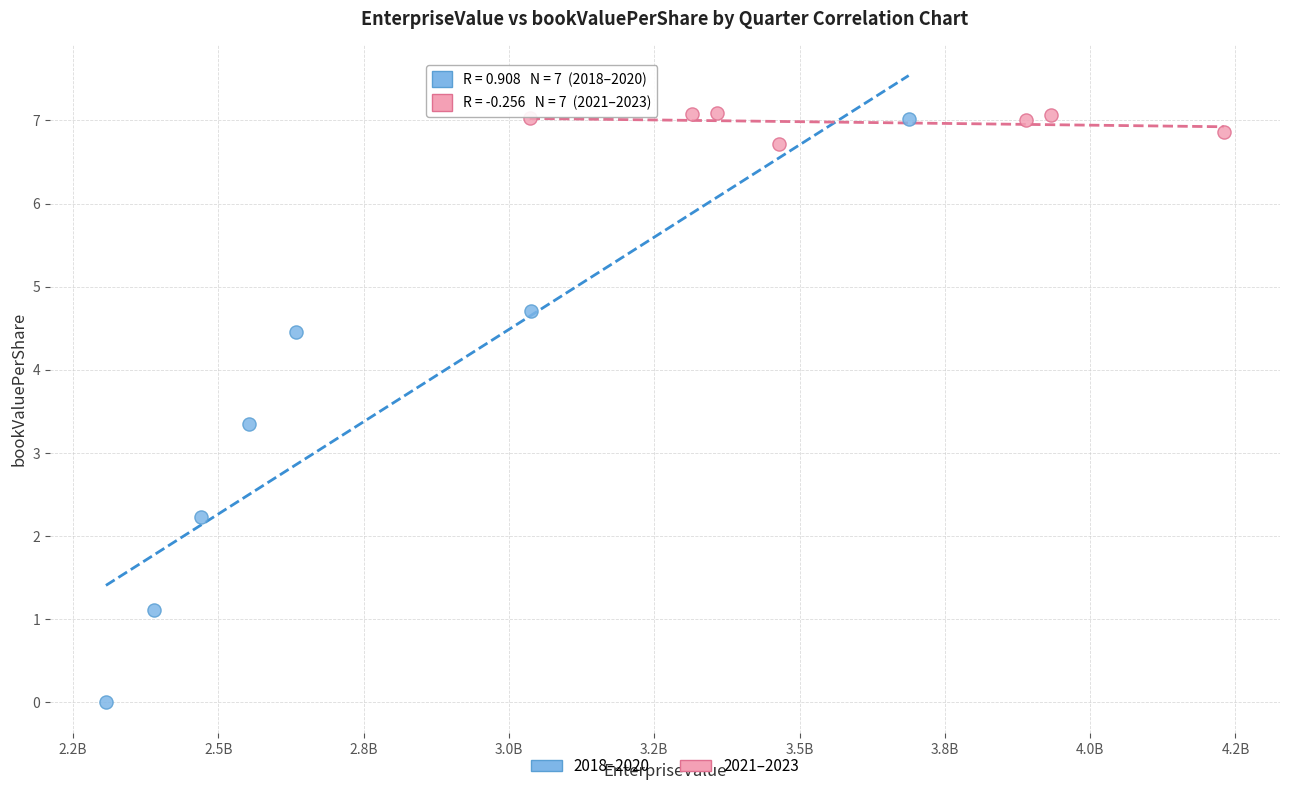

What are all the series names shown in the legend?

2018–2020, 2021–2023